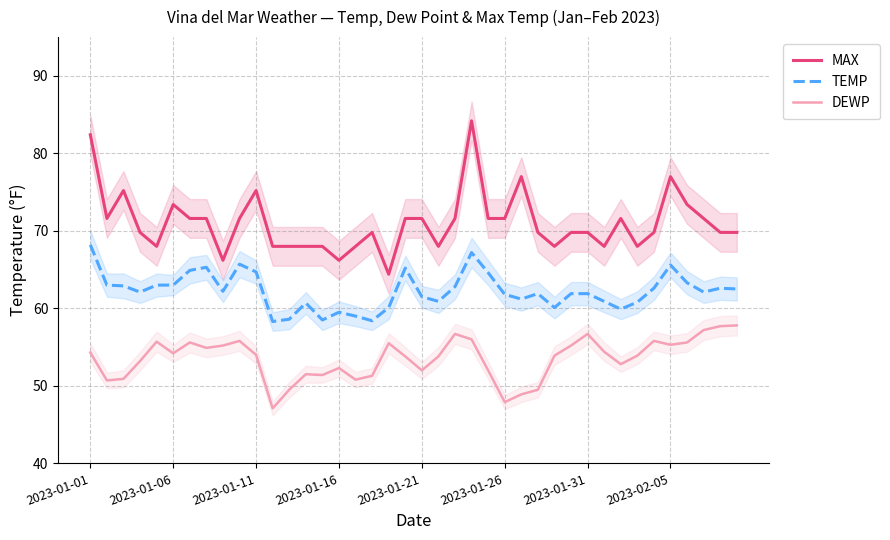

What is the sum of the DEWP values at 38 and 23?

113.7